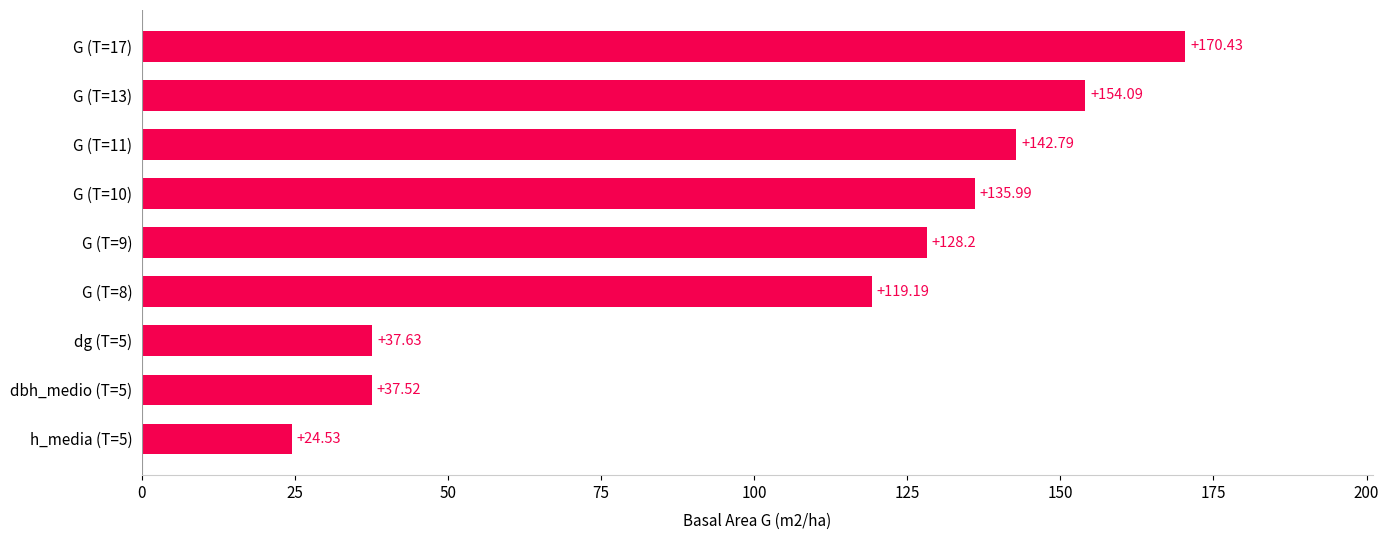

Between G (T=11) and G (T=9), which is larger?

G (T=11)